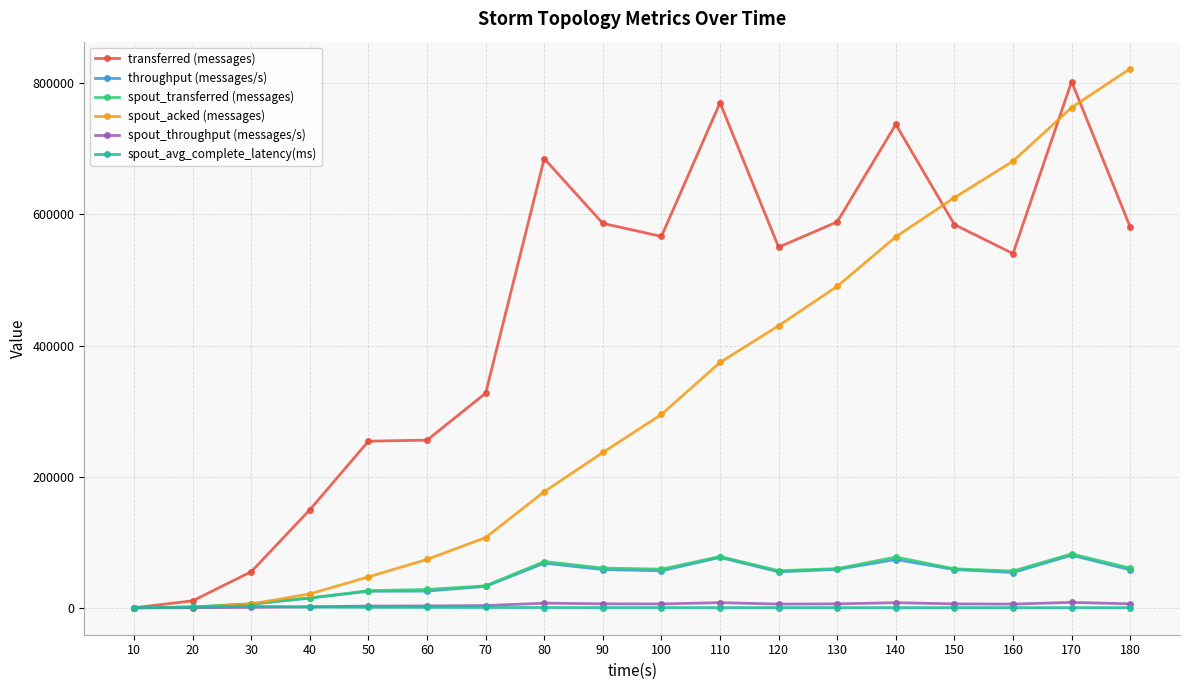

Which series has the largest range (max minus min)?

spout_acked (messages)